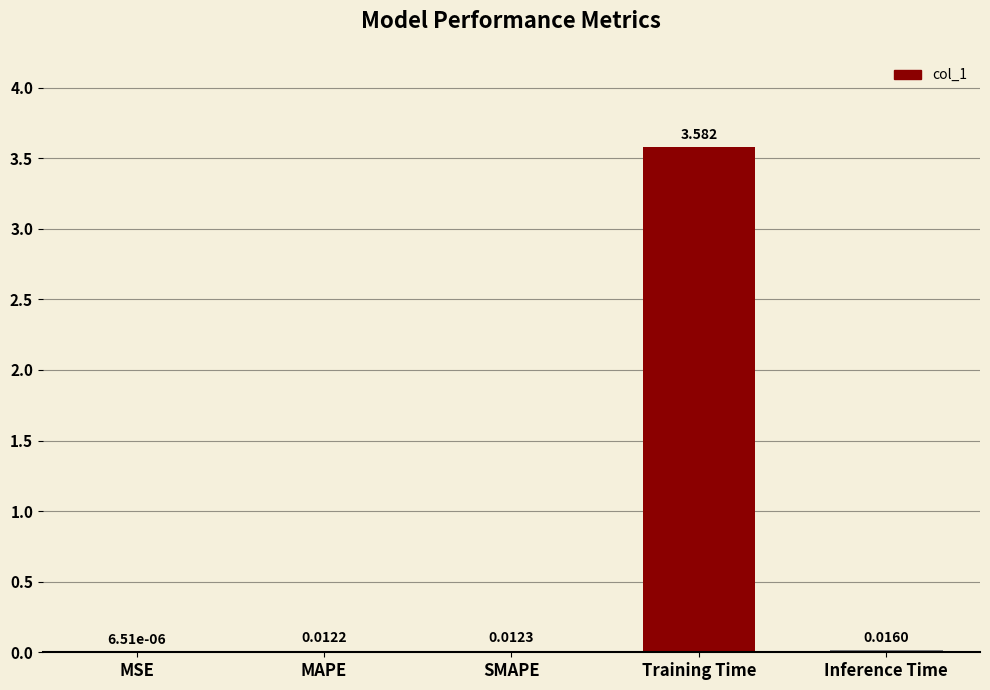

Between SMAPE and Training Time, which is larger?

Training Time